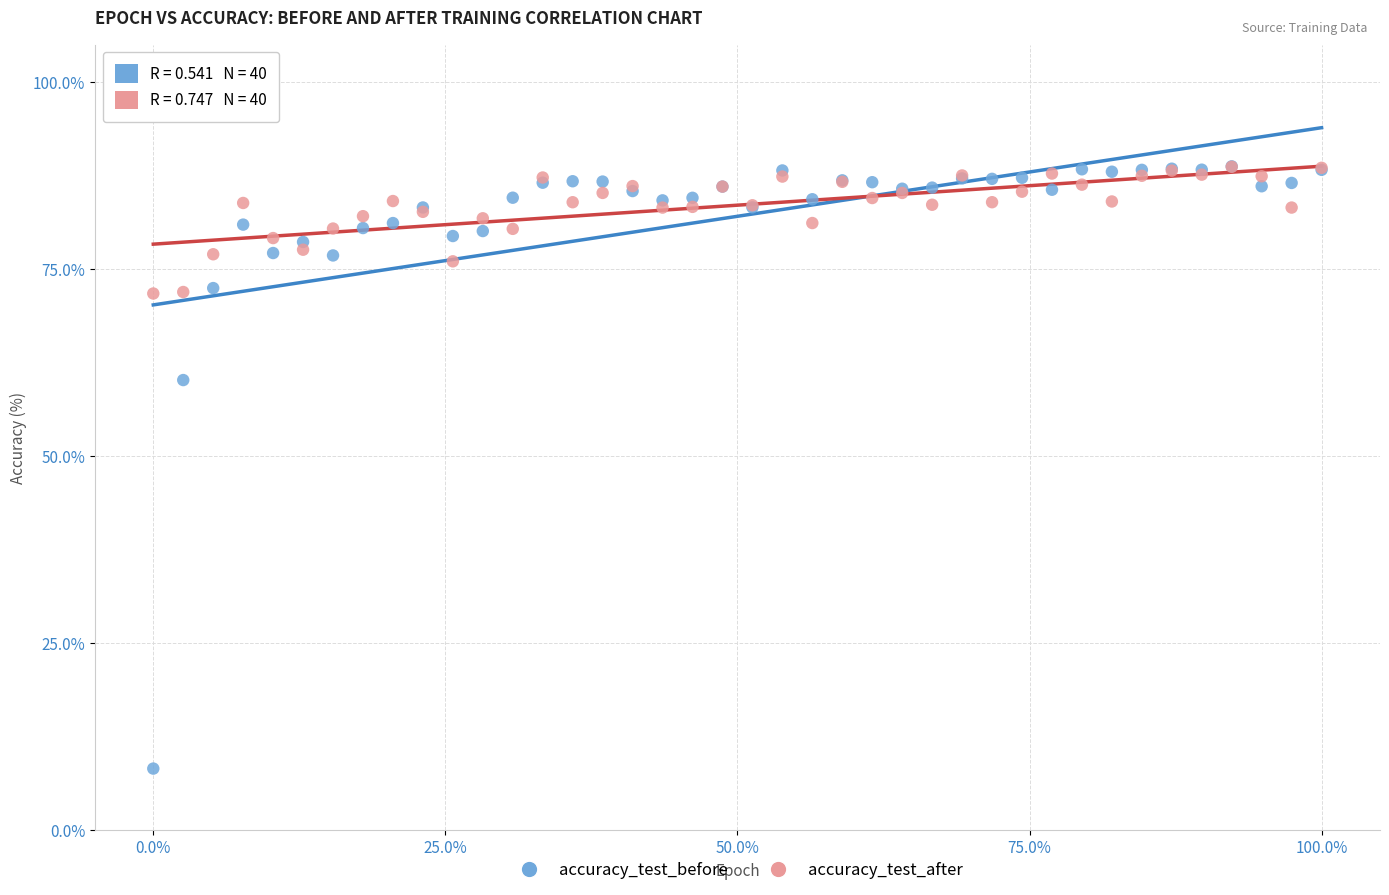

In the accuracy_test_before series, what Y value is closest to 48?

60.2